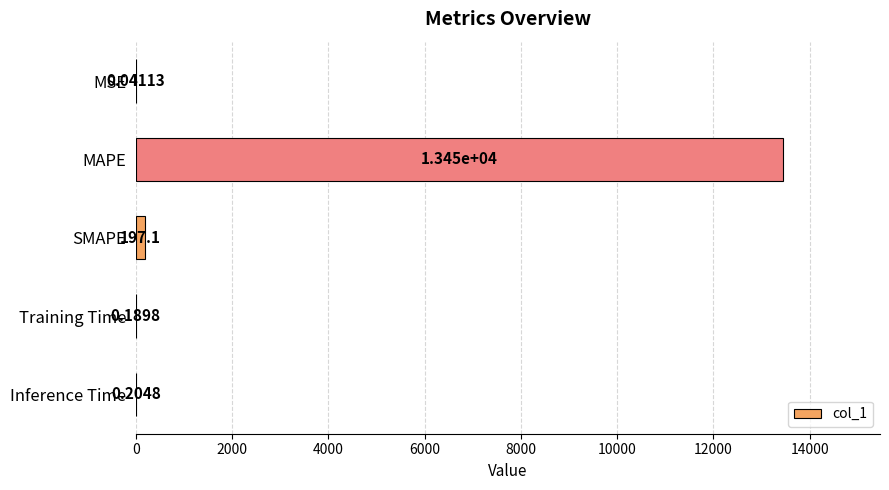

Which label corresponds to the largest value in the chart?

MAPE